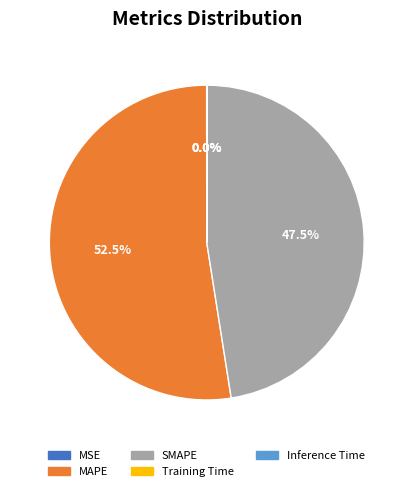

To the nearest percent, what is the difference between the largest and smallest slice percentages?

52%